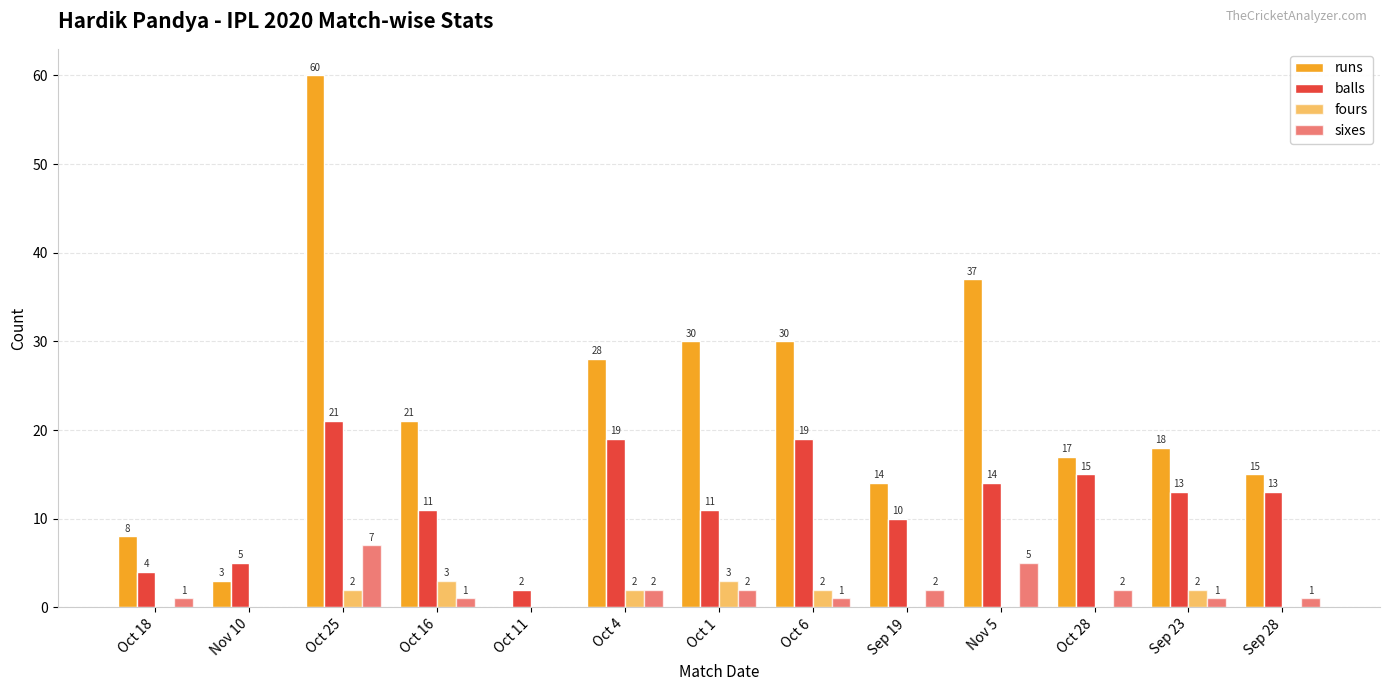

Which category has the highest value across all series?

Oct 25